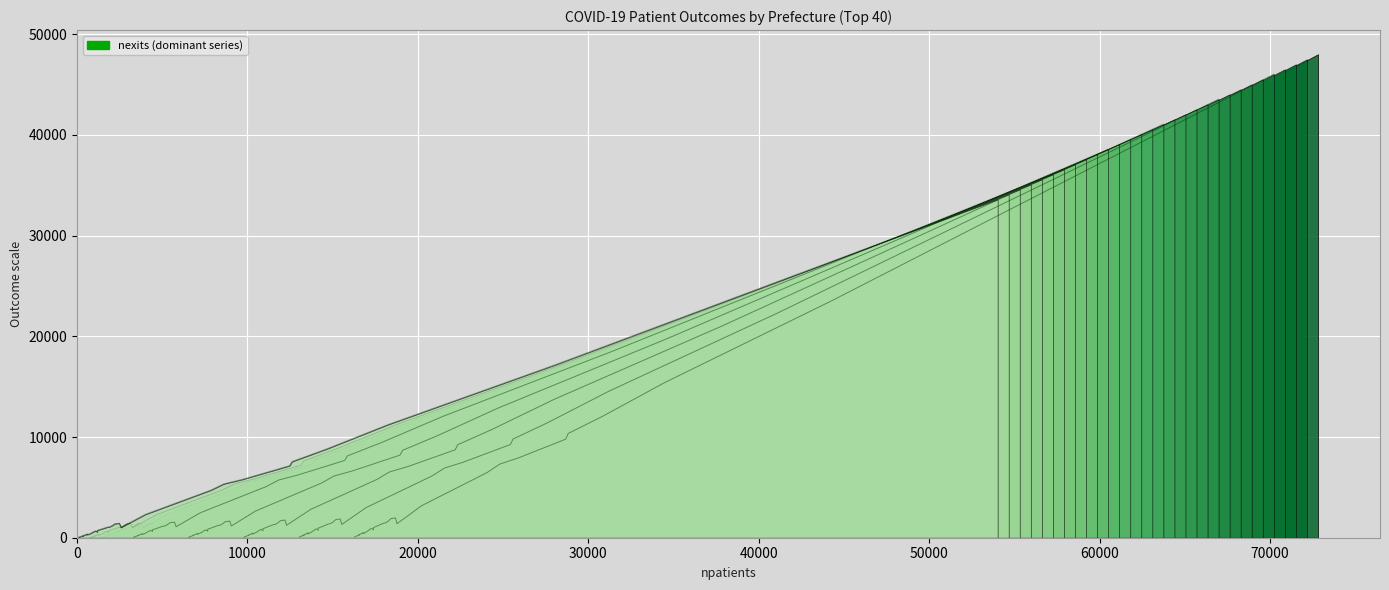

Reading left to right, list all the values displayed in this chart.

nexits: 10571	368	238	1490	93	243	601	1957	872	1653	9890	8071	47172	15725	396	454	860	316	449	965	1488	1989	12304	1027	859	3196	24093	7501	1467	546	64	170	762	1395	411	179	187	341	395	6595
ncurrentpatients: 1666	33	88	385	11	99	185	234	258	356	2385	1518	6259	2253	76	37	95	12	43	101	380	456	2167	145	115	794	3491	958	295	26	14	19	384	407	76	6	68	37	191	1140
ndeaths: 415	6	22	13	1	3	15	35	6	35	191	111	587	249	3	26	50	11	10	12	27	35	177	15	11	44	517	146	20	7	0	0	13	18	3	9	3	11	6	117
nheavycurrentpatients: 28	2	3	5	0	6	5	10	13	10	40	19	73	59	0	1	4	2	2	2	7	5	40	3	1	19	161	43	11	5	0	1	8	15	2	0	0	4	3	15
nunknowns: 34	0	0	0	0	0	0	0	6	0	0	0	0	0	3	0	7	0	0	7	0	0	0	0	0	36	0	0	0	11	1	0	27	751	4	0	0	0	0	0